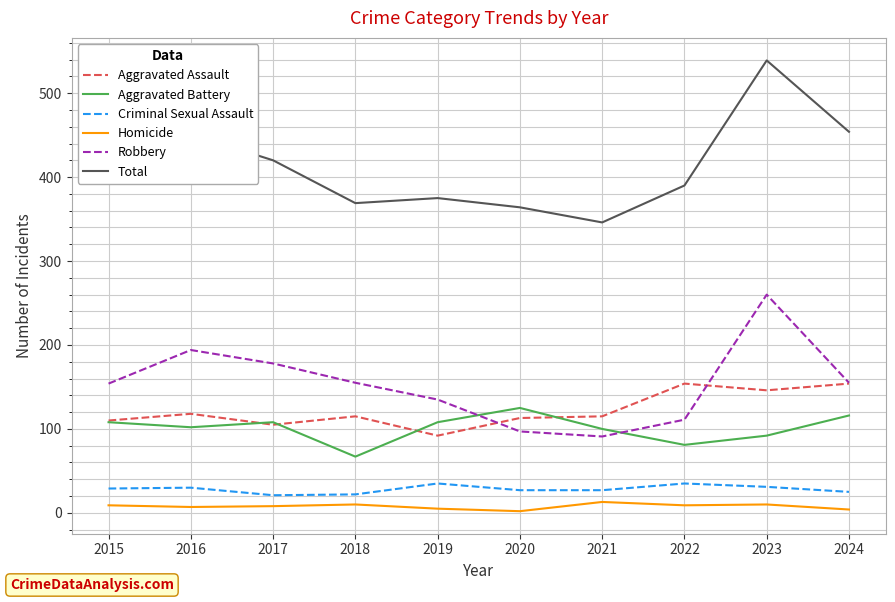

What value does the Criminal Sexual Assault series have at 2021?

27